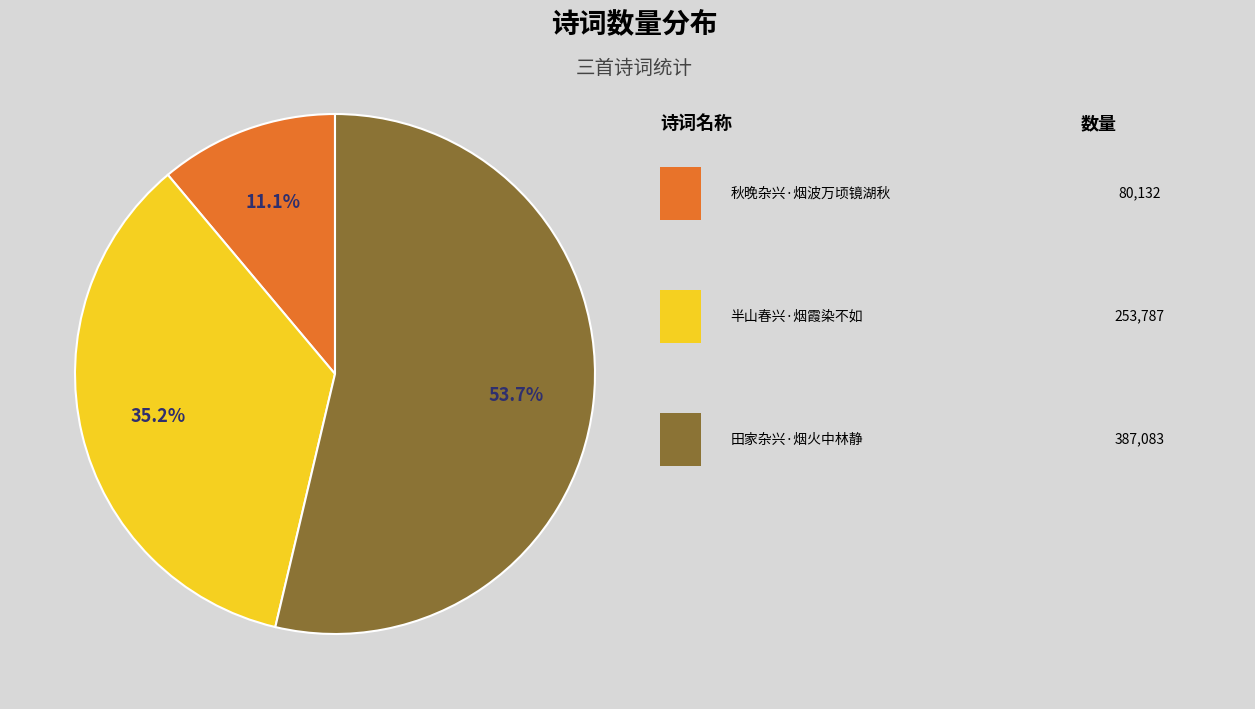

Is there a majority slice in this chart?

Yes